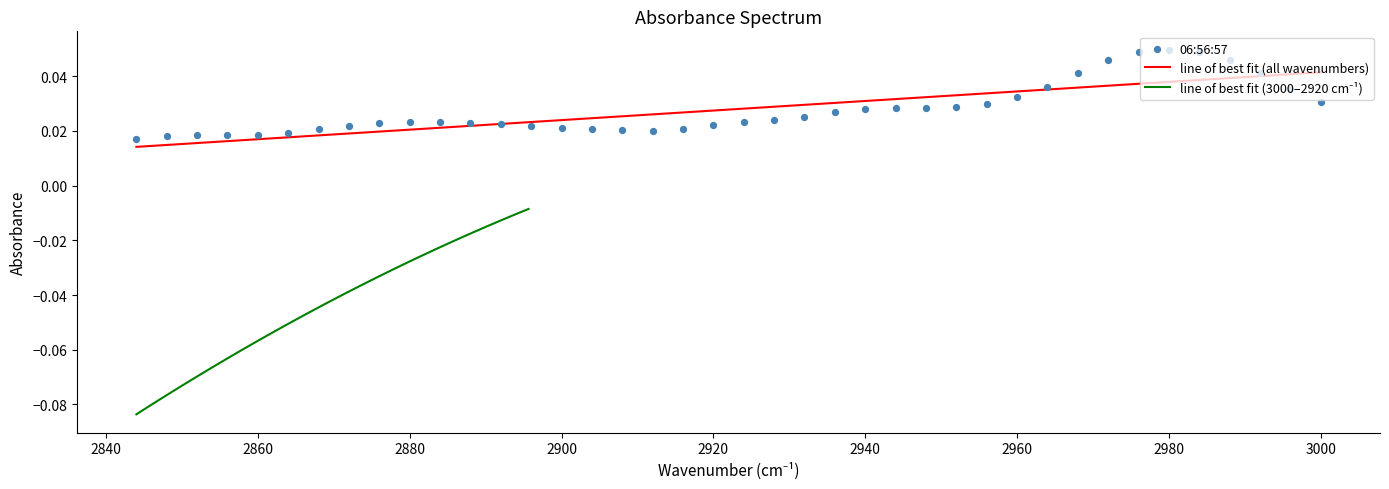

Which has a higher value, 2980 or 2912?

2980